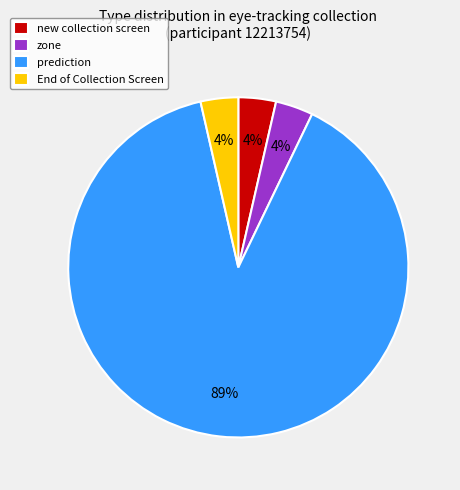

What is the largest slice in the pie chart?

prediction